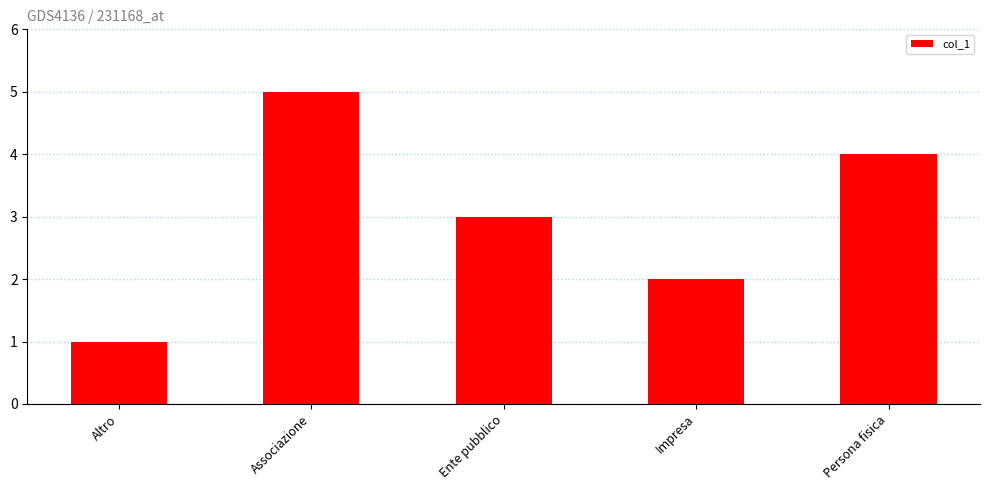

Reading left to right, what are all the values shown in this chart?

1	5	3	2	4